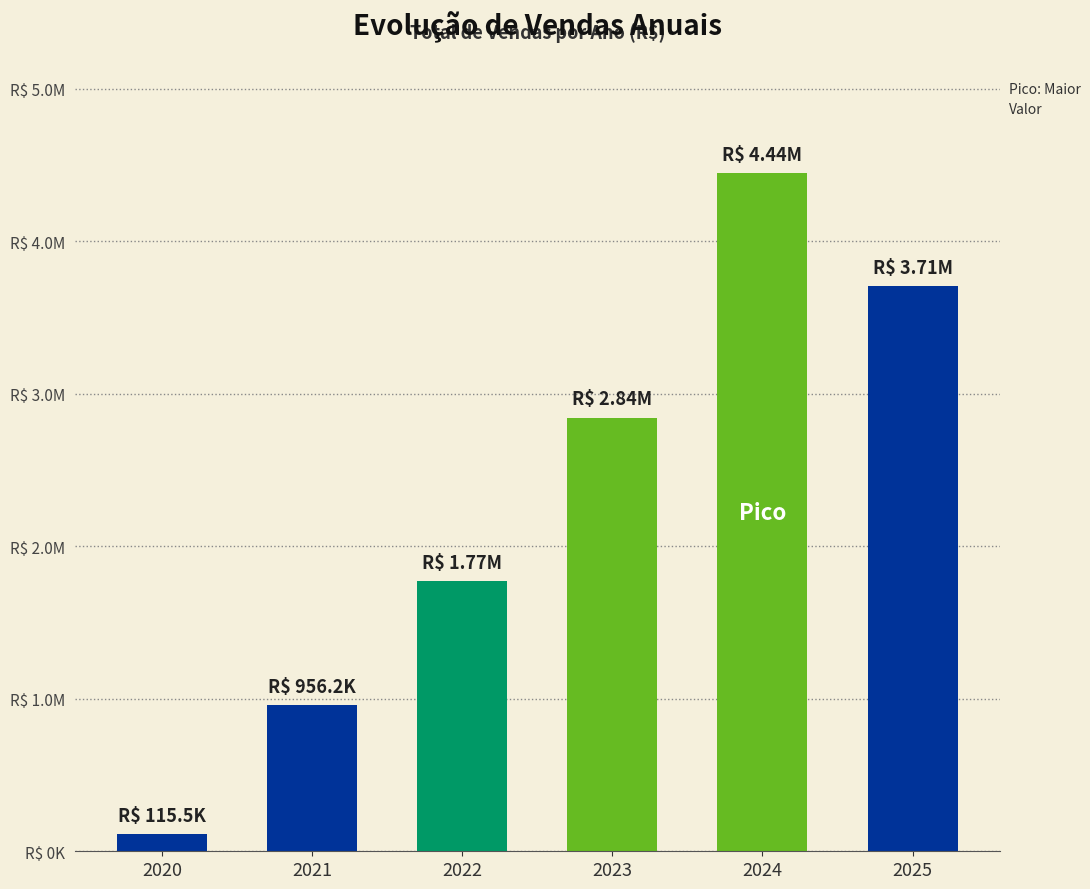

Which category has the highest value across all series?

2024